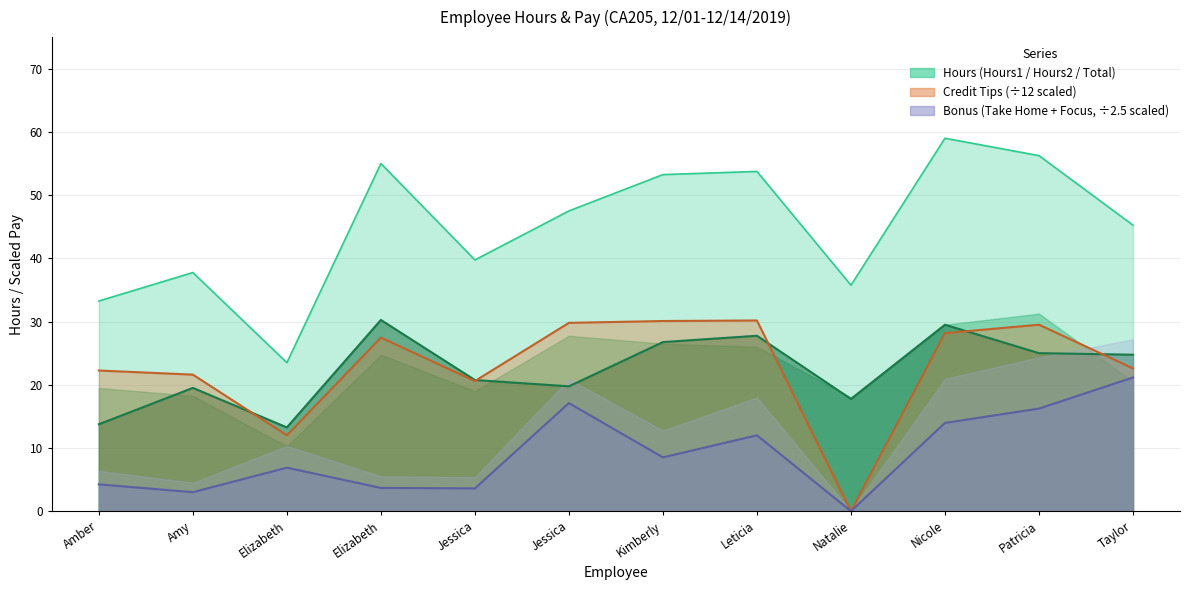

Rank the categories by Credit Tips value from lowest to highest.

Natalie, Elizabeth, Jessica, Amy, Amber, Taylor, Elizabeth, Nicole, Patricia, Jessica, Kimberly, Leticia